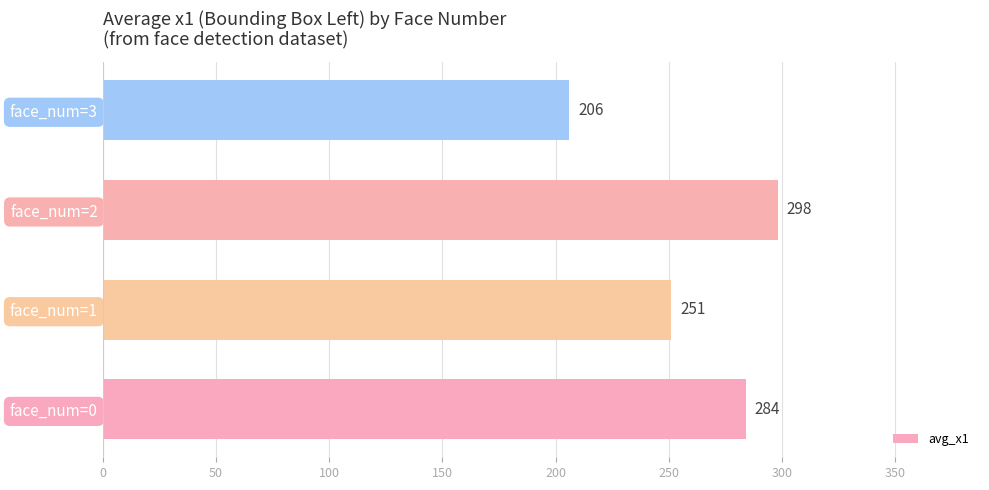

Reading bottom to top, what are all the values shown in this chart?

284	251	298	206